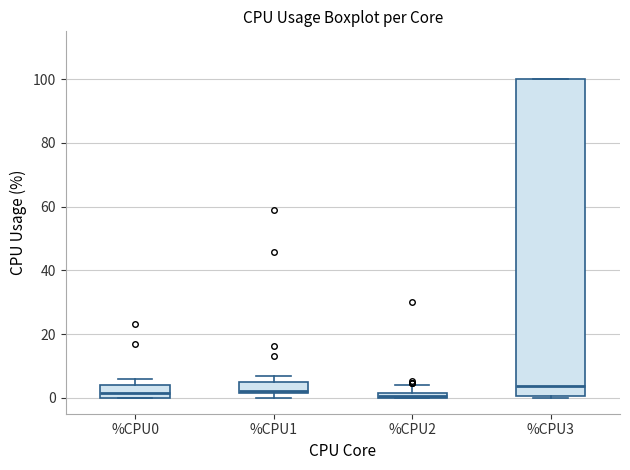

Which box is the tallest, from its lower edge to its upper edge?

%CPU3